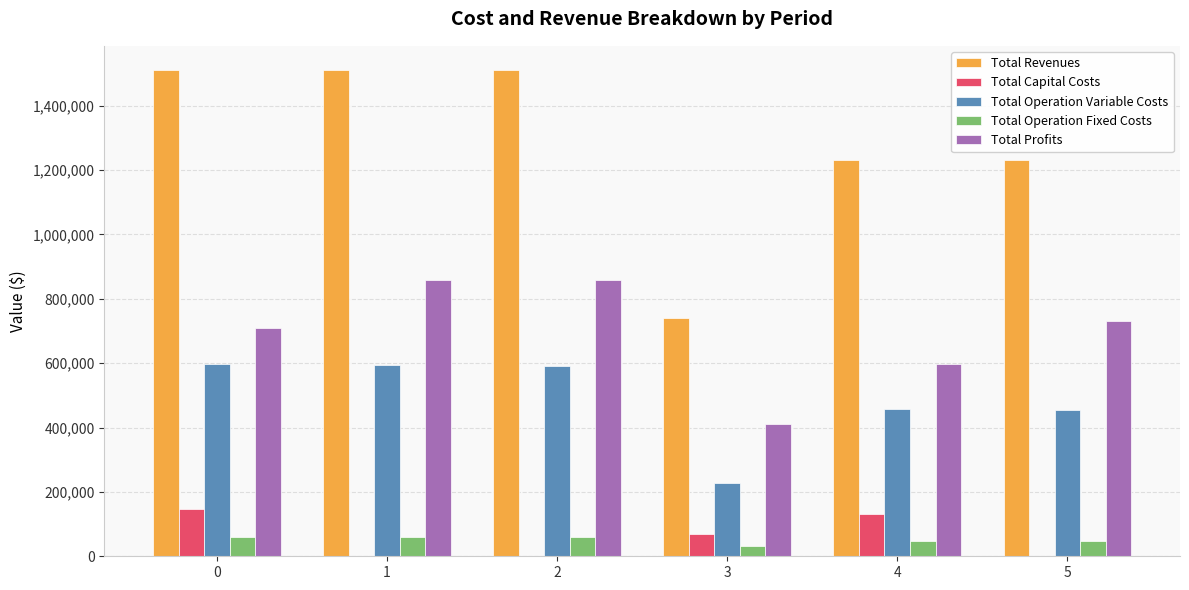

The Total Profits series shows 709151.6 at 0. True or false?

True